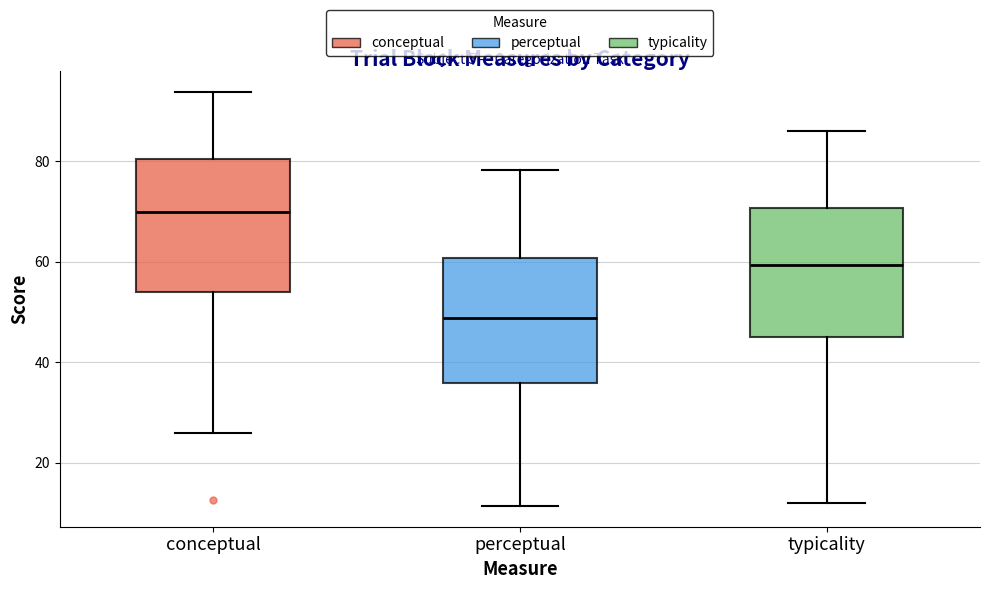

Where does the upper whisker of the box for typicality end on the y-axis? The values are not printed on the chart, so give them approximately, as read against the axis.

86